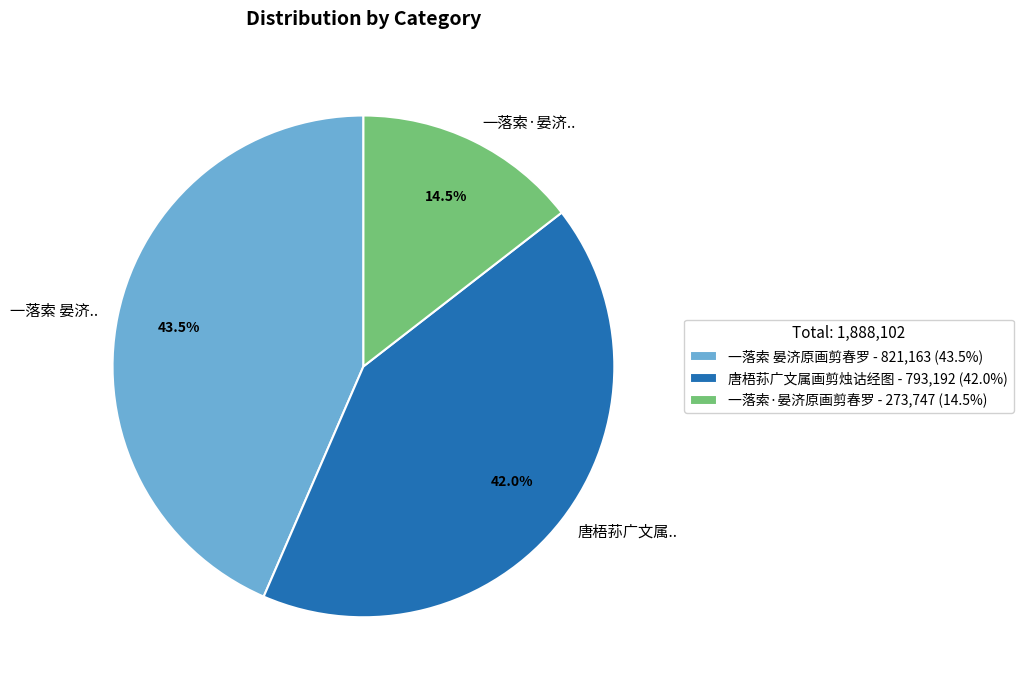

What is the ratio of the value at 一落索·晏济原画剪春罗 to the value at 一落索 晏济原画剪春罗?

0.3